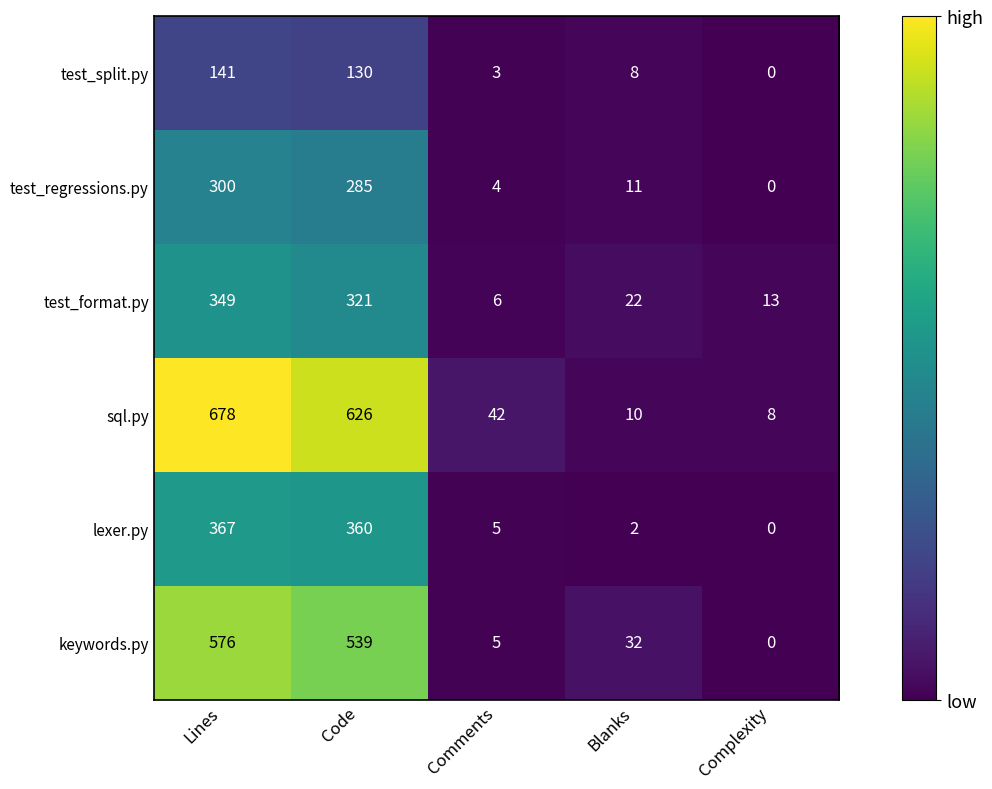

What is the difference between the maximum and minimum values in the keywords.py series?

576